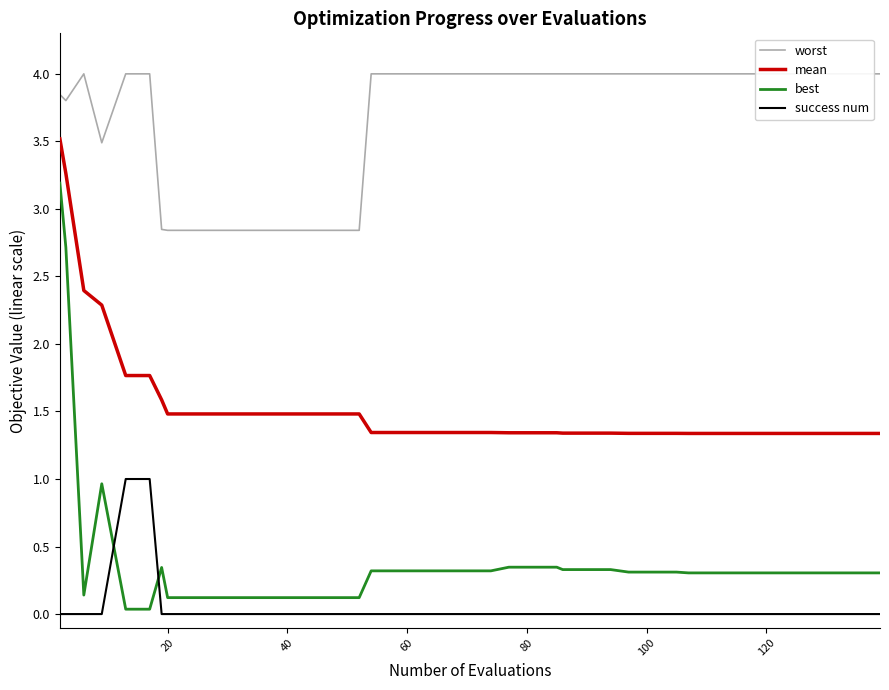

List the series in order of their peak value, lowest first.

success num, best, mean, worst